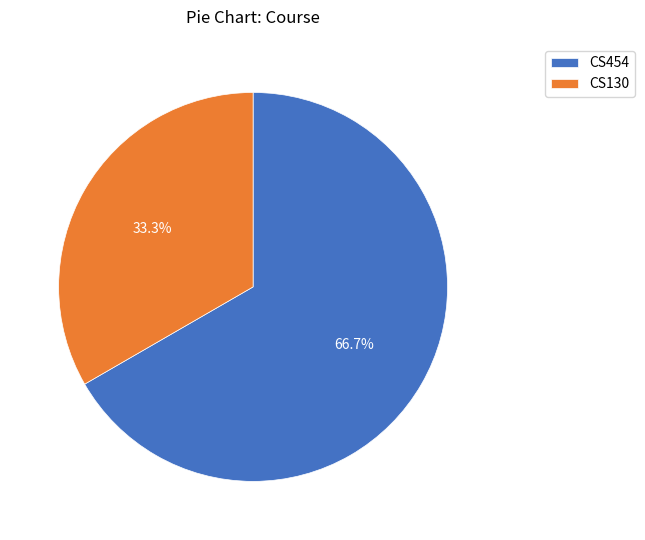

What is the ratio of the value at CS454 to the value at CS130?

2.0